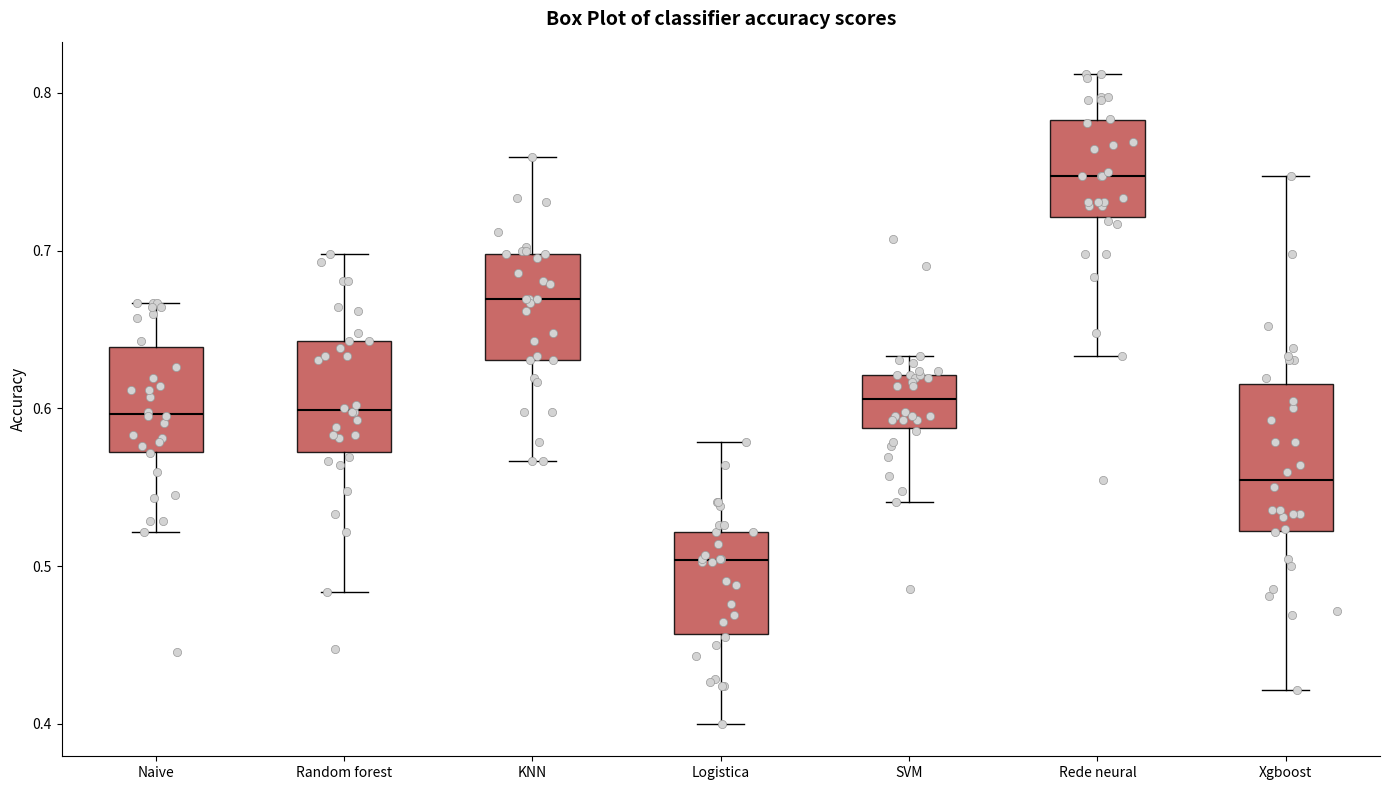

Which box is the tallest, from its lower edge to its upper edge?

Xgboost